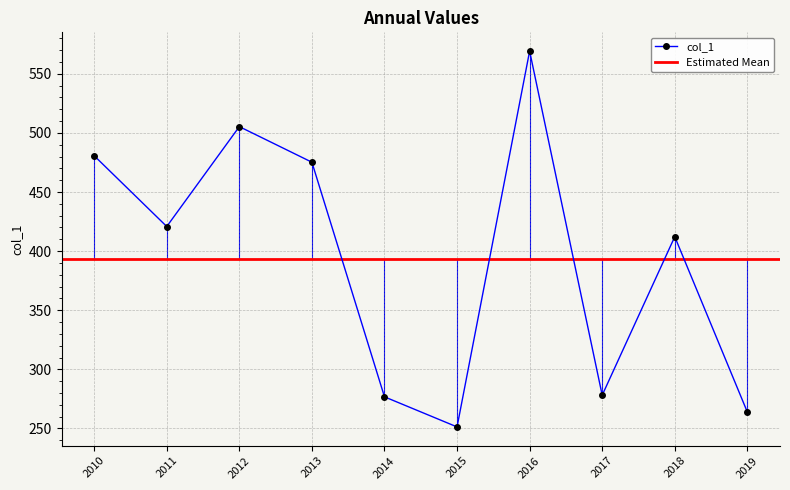

How many values are below 420?

5